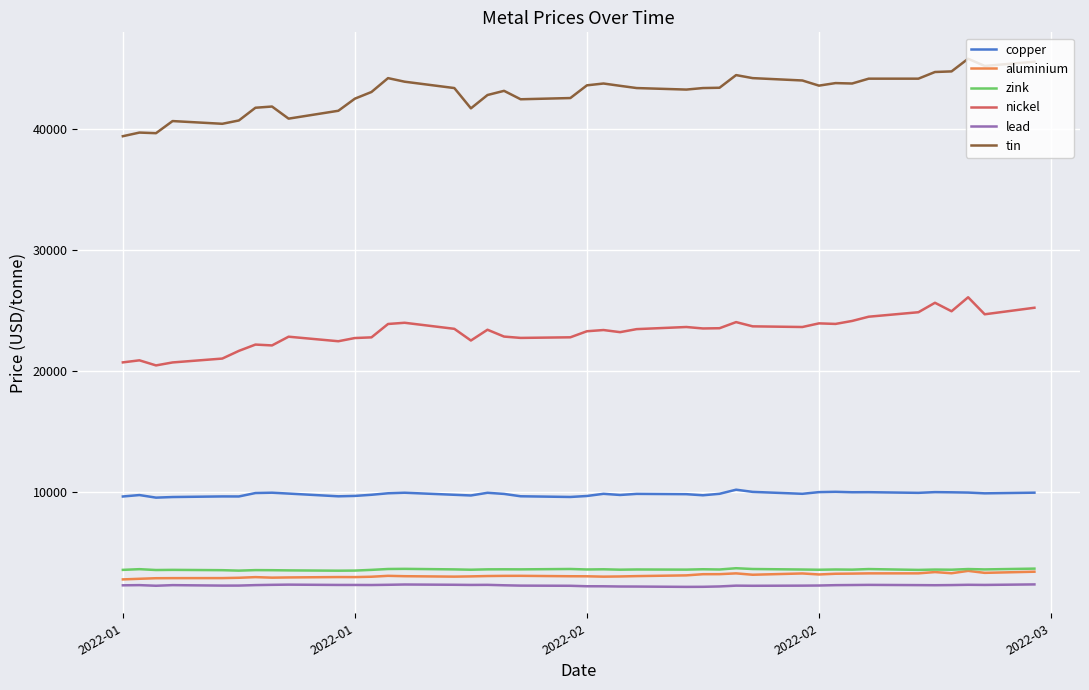

Which series has the largest total across all categories?

tin